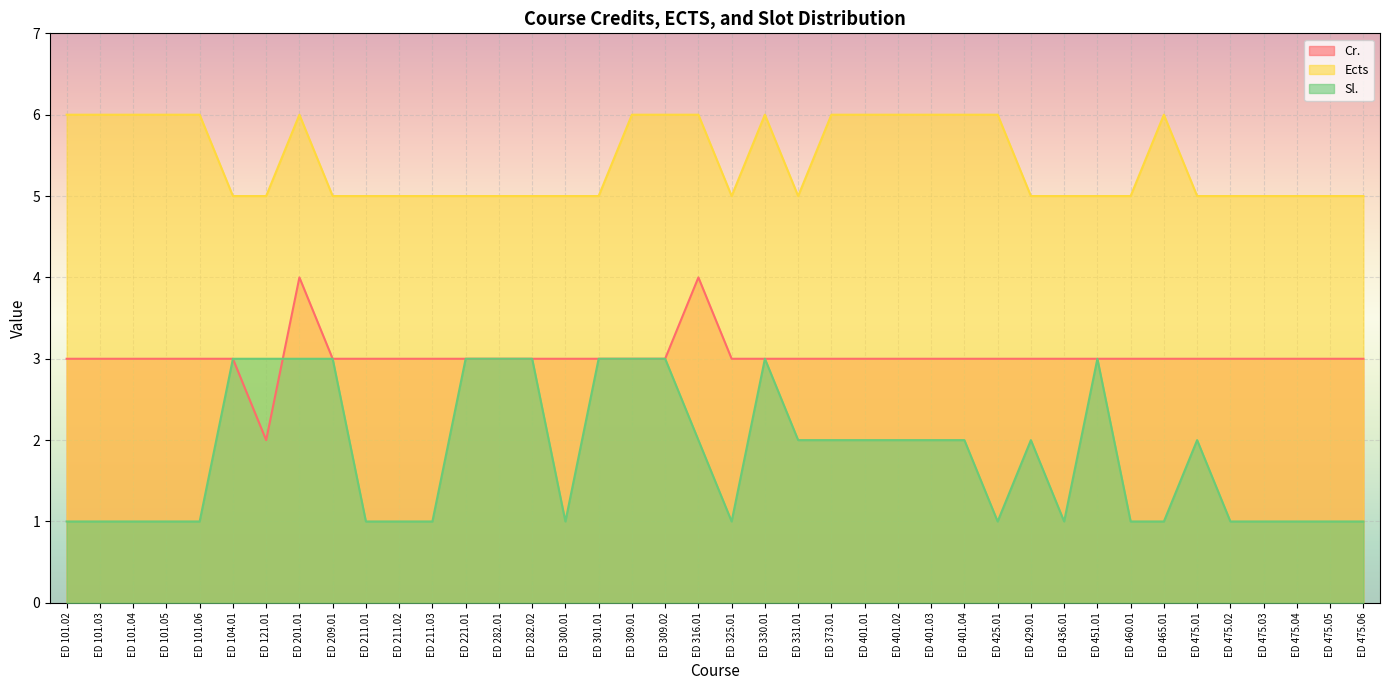

Between which two adjacent categories do Cr. and Sl. first intersect?

ED 121.01 and ED 201.01